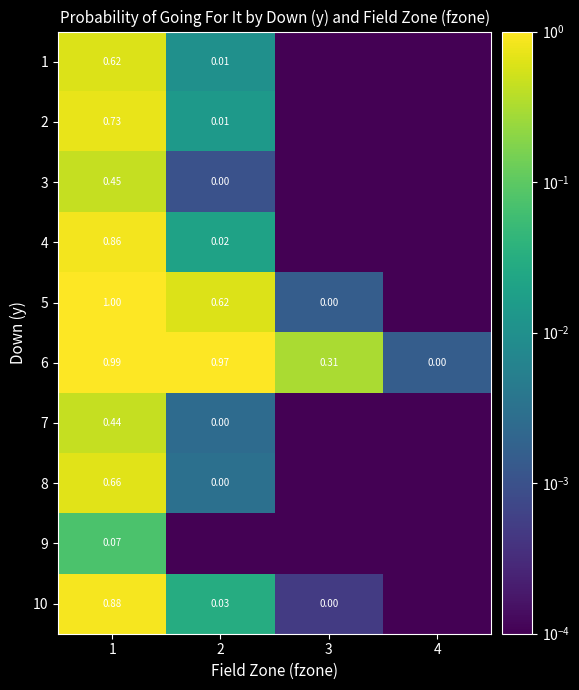

Where is 6 nearest to the value 0?

4